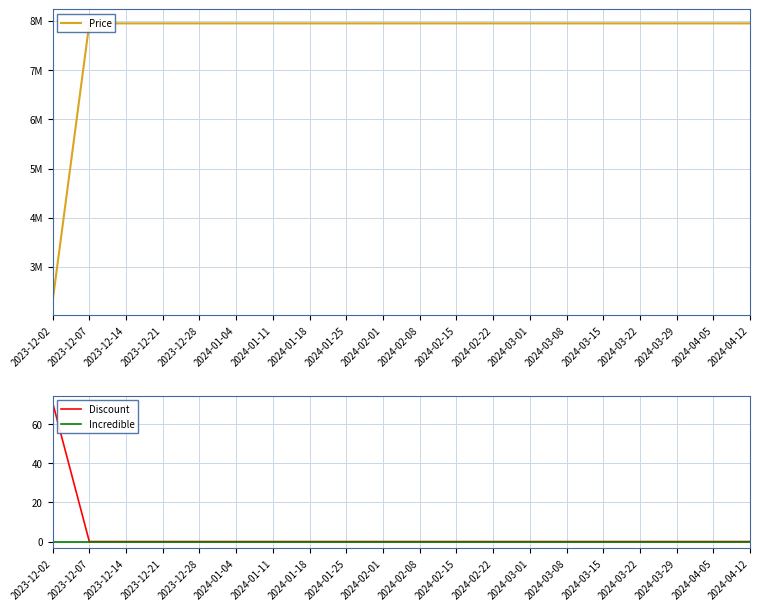

List the series in order of their peak value, highest first.

Price, Discount, Incredible